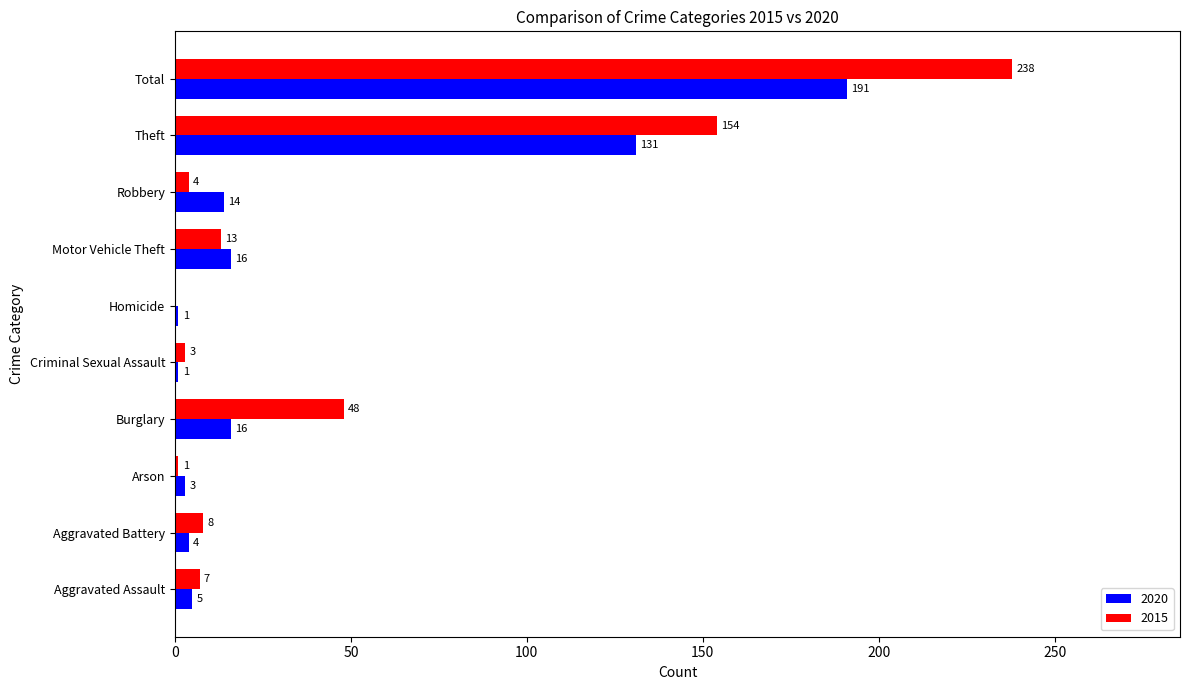

What is the sum of all 2015 values?

476